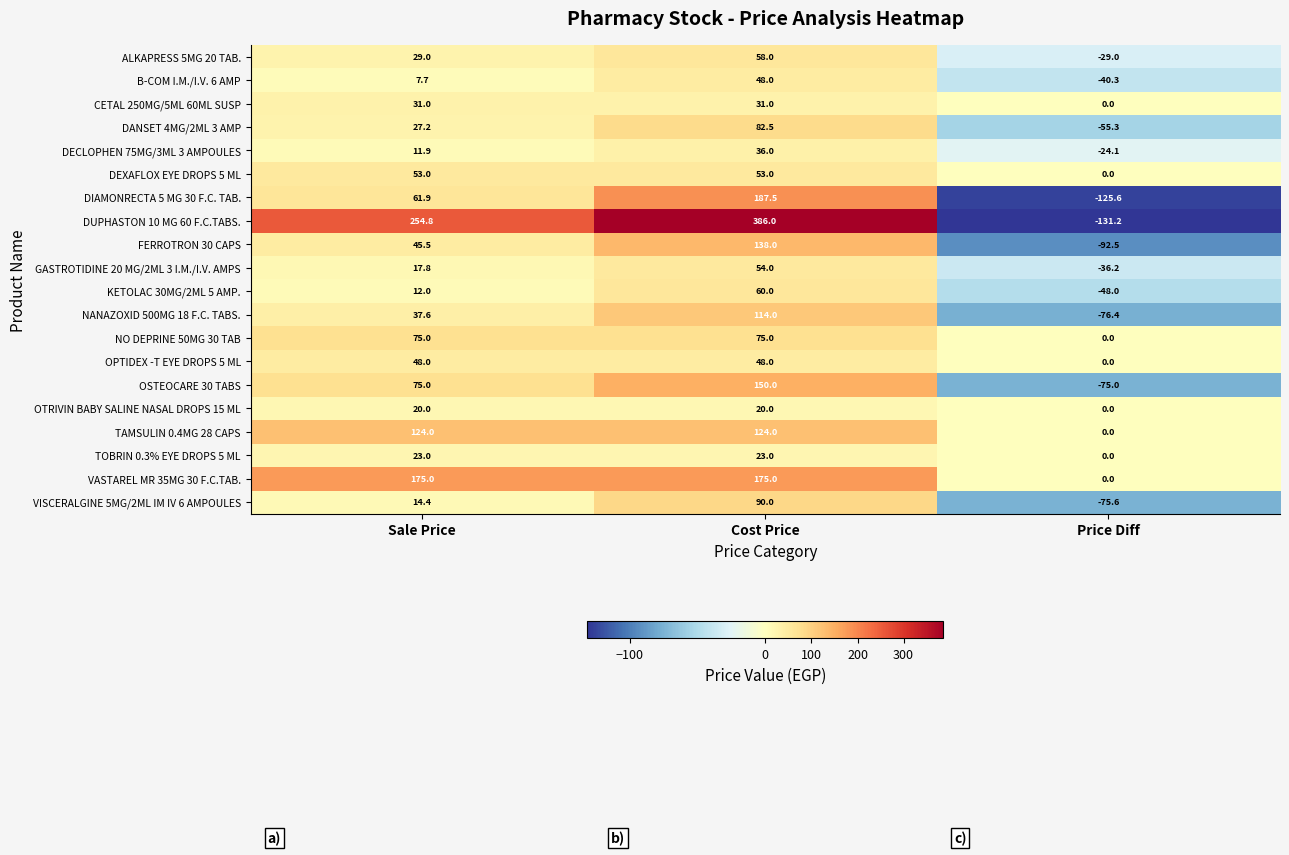

Rank the categories by NANAZOXID 500MG 18 F.C. TABS. value from highest to lowest.

Cost Price, Sale Price, Price Diff